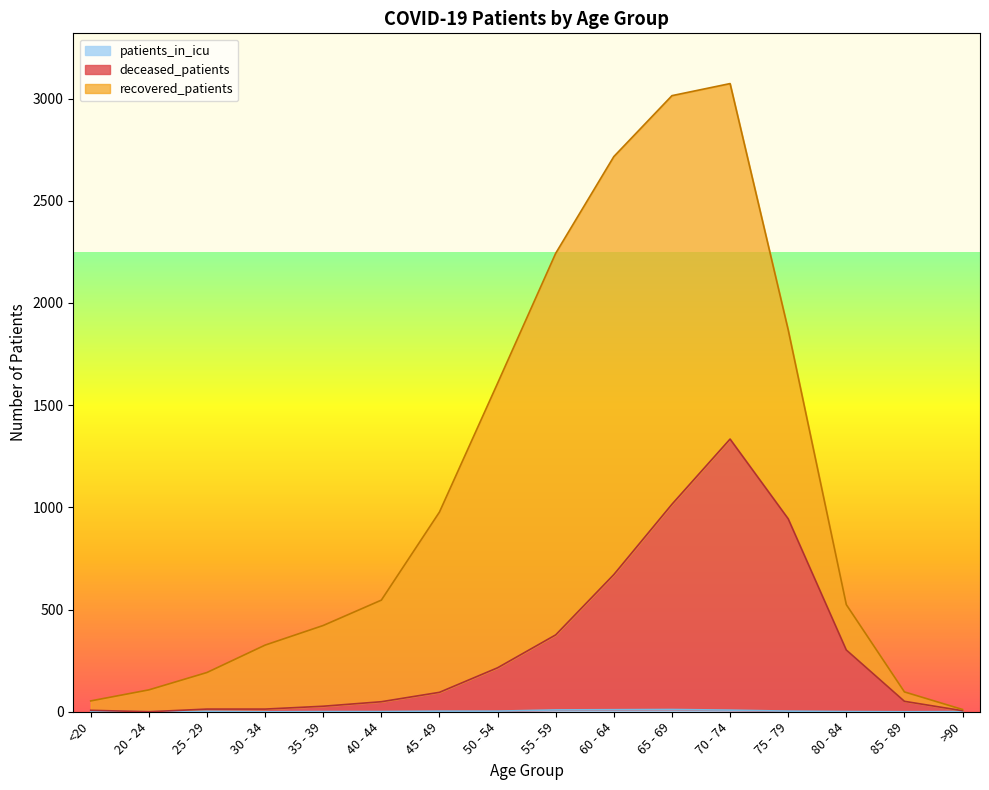

At which category does the chart reach its minimum across all series?

20 - 24